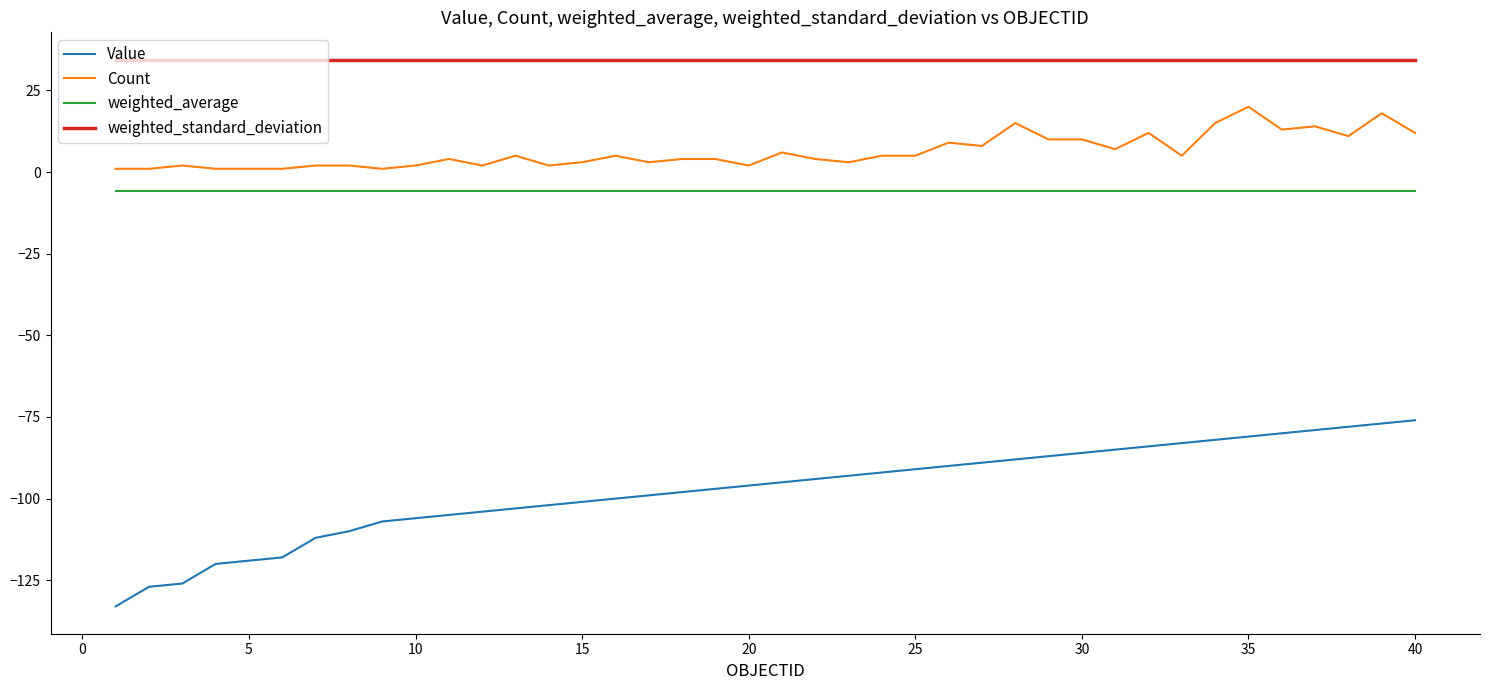

Which series has the largest total across all categories?

weighted_standard_deviation